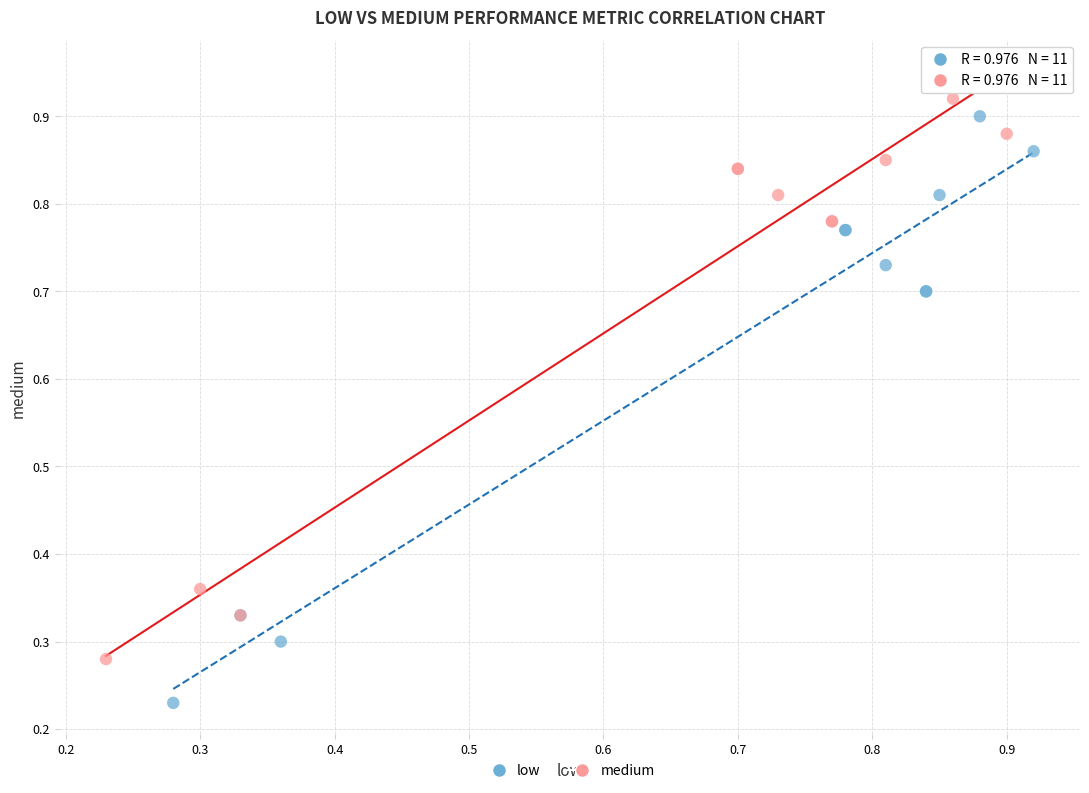

What are all the series names shown in the legend?

low, medium